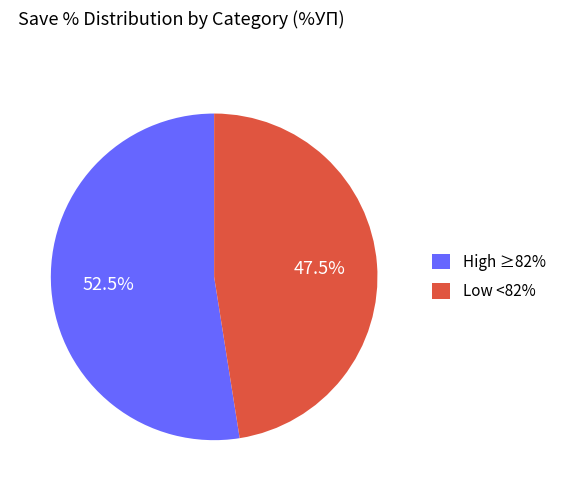

Rank the categories by value from highest to lowest.

High ≥82%, Low <82%